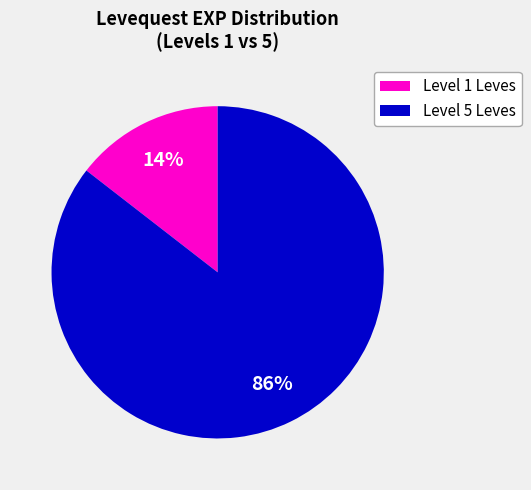

Does any single category account for the majority?

Yes